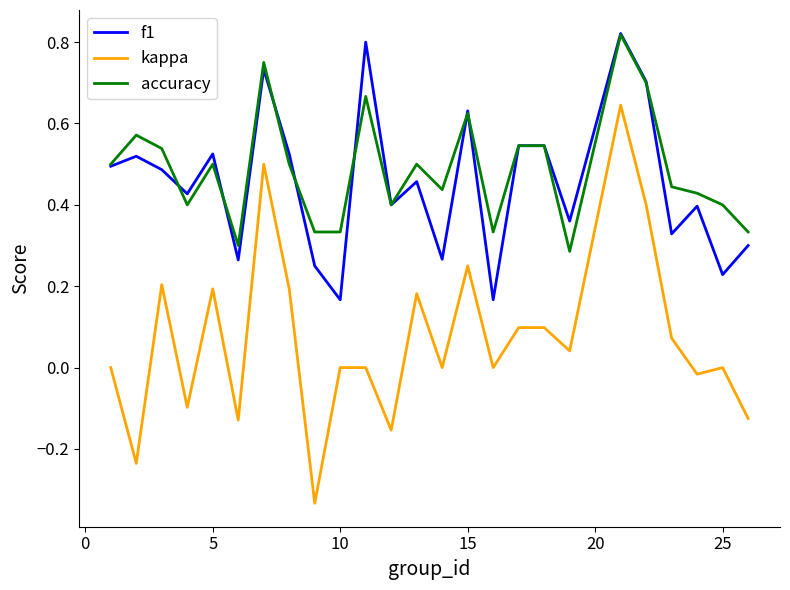

True or false: f1 and accuracy cross at least once.

True